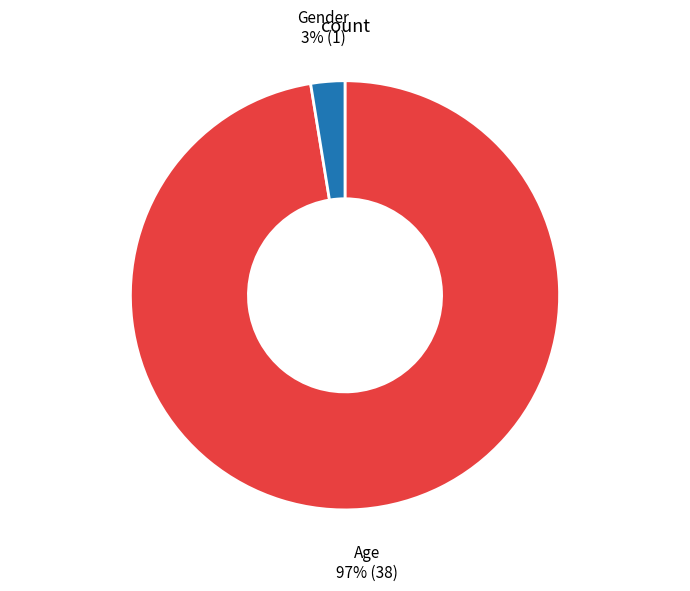

To the nearest percent, what is the combined percentage of Age and Gender?

100%